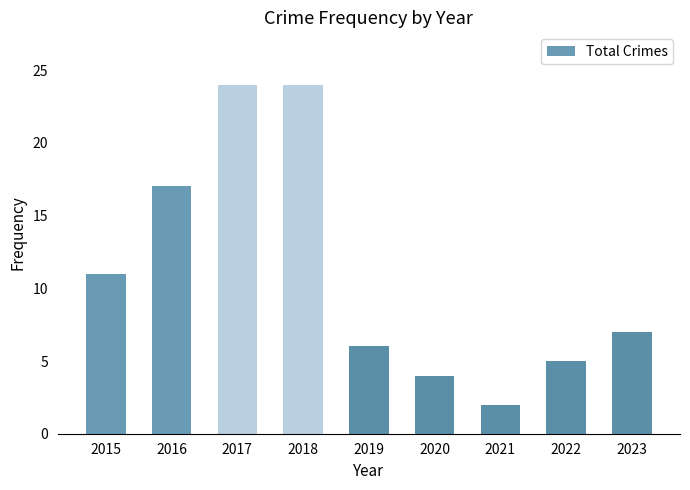

What is the maximum value shown in the chart?

24